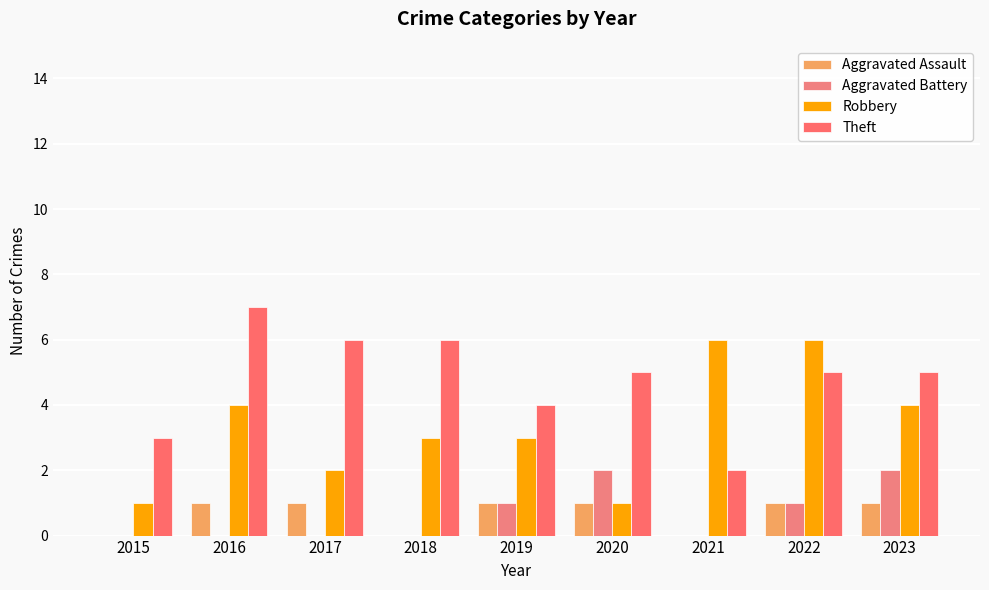

Between 2015 and 2017, which is larger?

2017